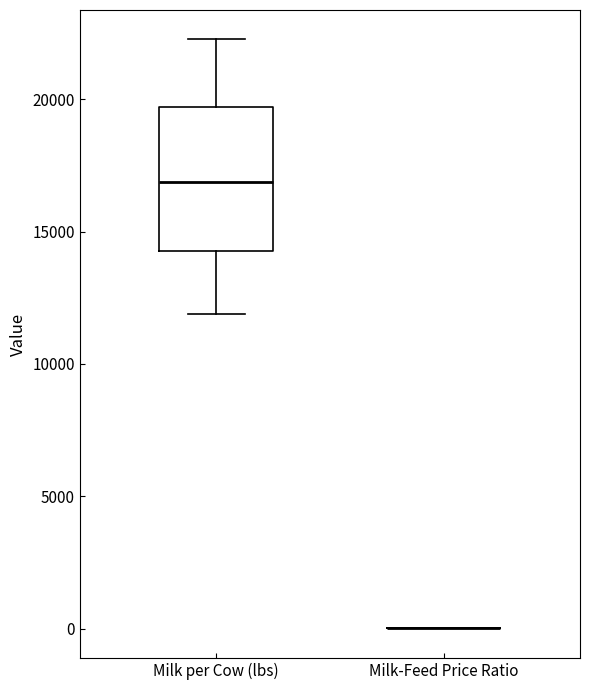

Reading left to right, transcribe this box plot: for each box, give where its median line is, the range the box spans, and where its two whiskers end, as read against the y-axis. The values are not printed on the chart, so give them approximately, as read against the axis.

Milk per Cow (lbs): median 17000, box 14500 to 19500, whiskers 12000 to 22500
Milk-Feed Price Ratio: box collapsed to a line at 0, whiskers 0 to 0